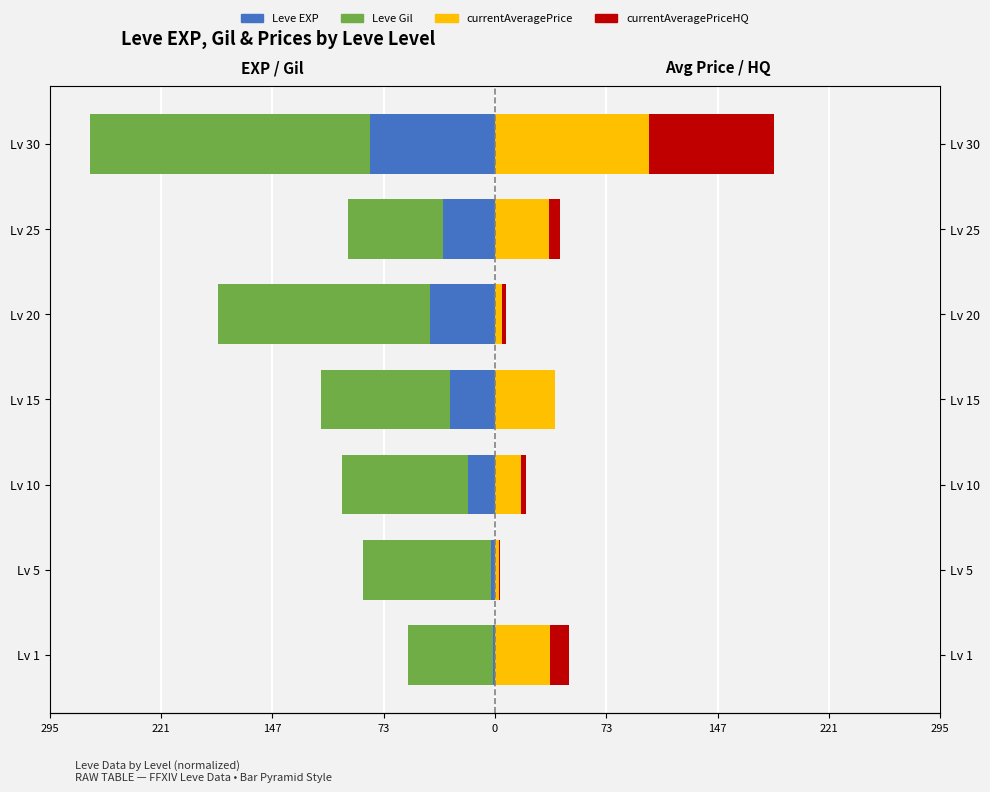

What is the sum of all currentAveragePrice values?

238.1